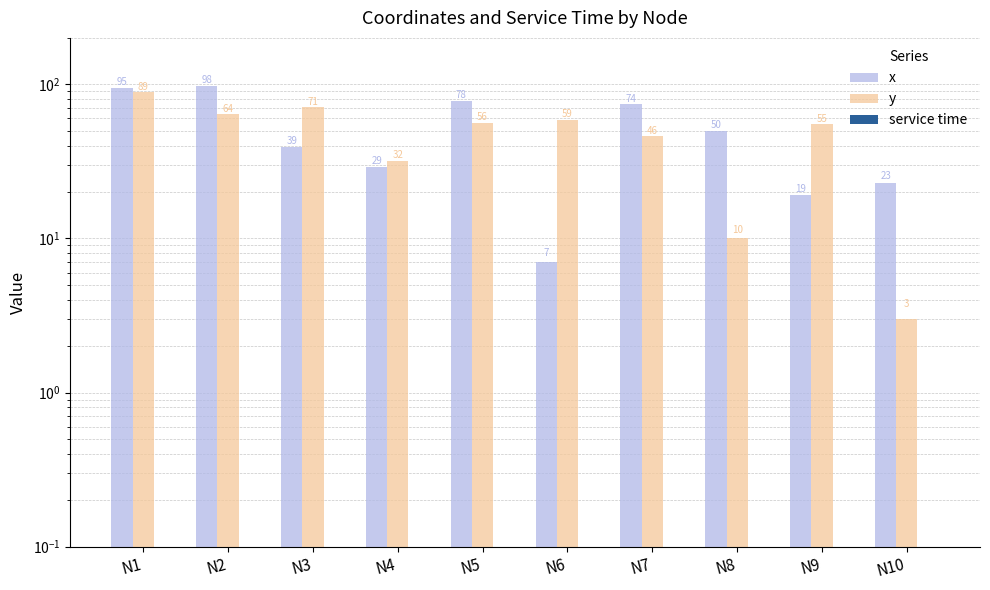

Are the bars grouped side by side (vs. stacked)?

Yes